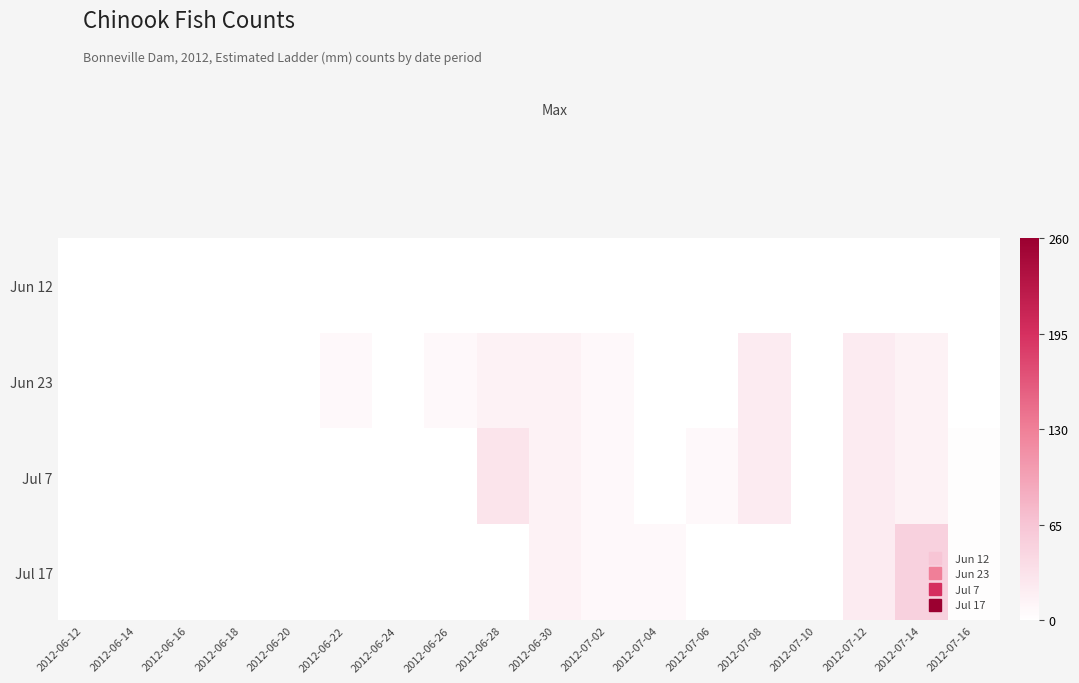

Reading left to right, transcribe all the data shown in this chart.

Jun 12: 2012-06-12=0.0	2012-06-14=0.0	2012-06-16=0.0	2012-06-18=0.0	2012-06-20=0.0	2012-06-22=0.0	2012-06-24=0.0	2012-06-26=0.0	2012-06-28=0.0	2012-06-30=0.0	2012-07-02=0.0	2012-07-04=0.0	2012-07-06=0.0	2012-07-08=0.0	2012-07-10=0.0	2012-07-12=0.0	2012-07-14=0.0	2012-07-16=0.0
Jun 23: 2012-06-12=0.0	2012-06-14=0.0	2012-06-16=0.0	2012-06-18=0.0	2012-06-20=0.0	2012-06-22=7.4	2012-06-24=0.0	2012-06-26=7.4	2012-06-28=14.8	2012-06-30=14.8	2012-07-02=7.4	2012-07-04=0.0	2012-07-06=0.0	2012-07-08=22.1	2012-07-10=0.0	2012-07-12=22.1	2012-07-14=14.8	2012-07-16=0.0
Jul 7: 2012-06-12=0.0	2012-06-14=0.0	2012-06-16=0.0	2012-06-18=0.0	2012-06-20=0.0	2012-06-22=0.0	2012-06-24=0.0	2012-06-26=0.0	2012-06-28=29.5	2012-06-30=14.8	2012-07-02=7.4	2012-07-04=0.0	2012-07-06=7.4	2012-07-08=22.1	2012-07-10=0.0	2012-07-12=22.1	2012-07-14=14.8	2012-07-16=2.8
Jul 17: 2012-06-12=0.0	2012-06-14=0.0	2012-06-16=0.0	2012-06-18=0.0	2012-06-20=0.0	2012-06-22=0.0	2012-06-24=0.0	2012-06-26=0.0	2012-06-28=0.0	2012-06-30=14.8	2012-07-02=7.4	2012-07-04=7.4	2012-07-06=0.0	2012-07-08=0.0	2012-07-10=0.0	2012-07-12=22.1	2012-07-14=51.7	2012-07-16=2.8